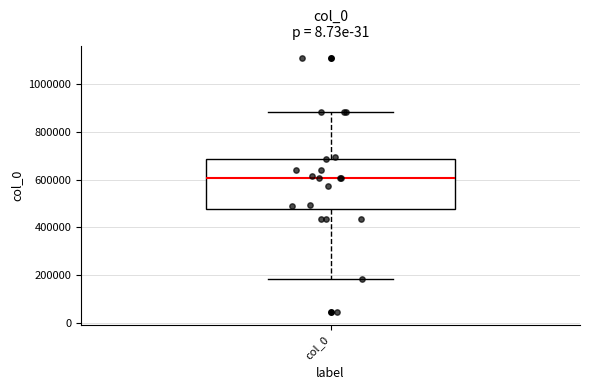

Transcribe this box plot: give where the median line is, the range the box spans, and where the two whiskers end, as read against the y-axis. The values are not printed on the chart, so give them approximately, as read against the axis.

median 600000, box 480000 to 680000, whiskers 180000 to 880000